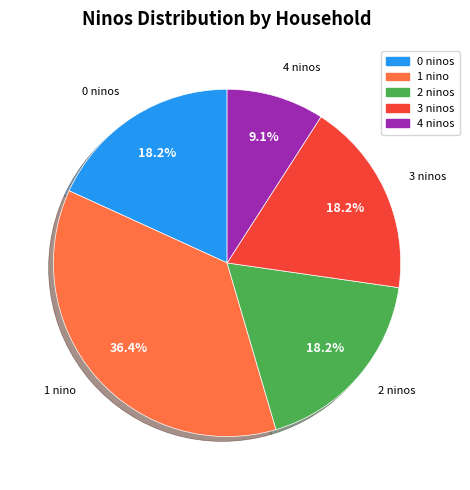

How many slices are in this pie chart?

5